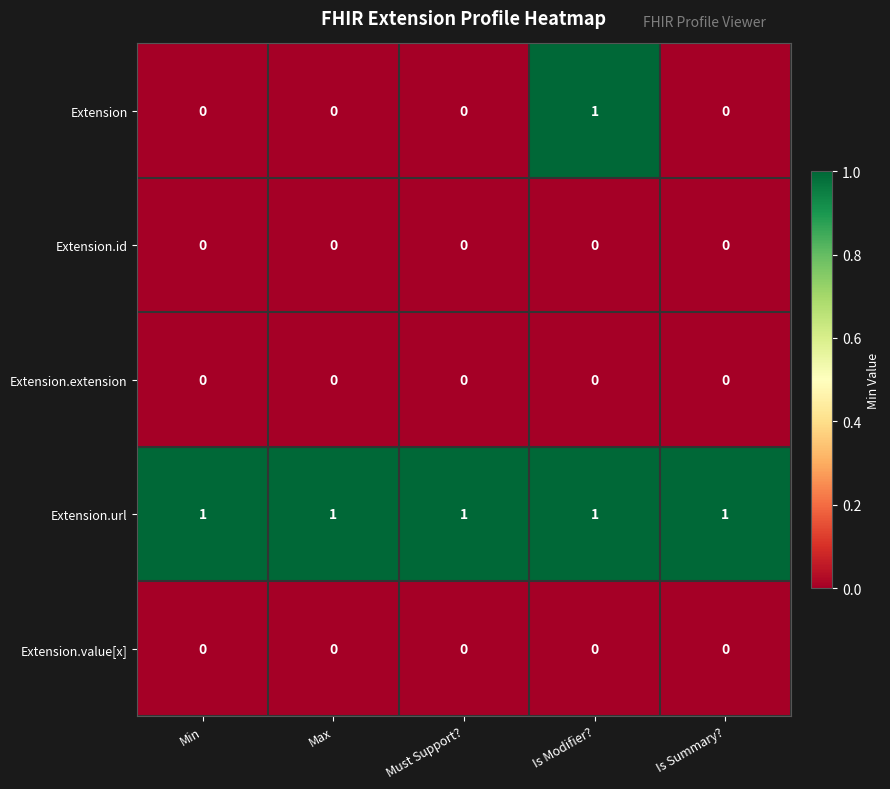

Reading left to right, list all the values displayed in this chart.

Extension: 0	0	0	1	0
Extension.id: 0	0	0	0	0
Extension.extension: 0	0	0	0	0
Extension.url: 1	1	1	1	1
Extension.value[x]: 0	0	0	0	0